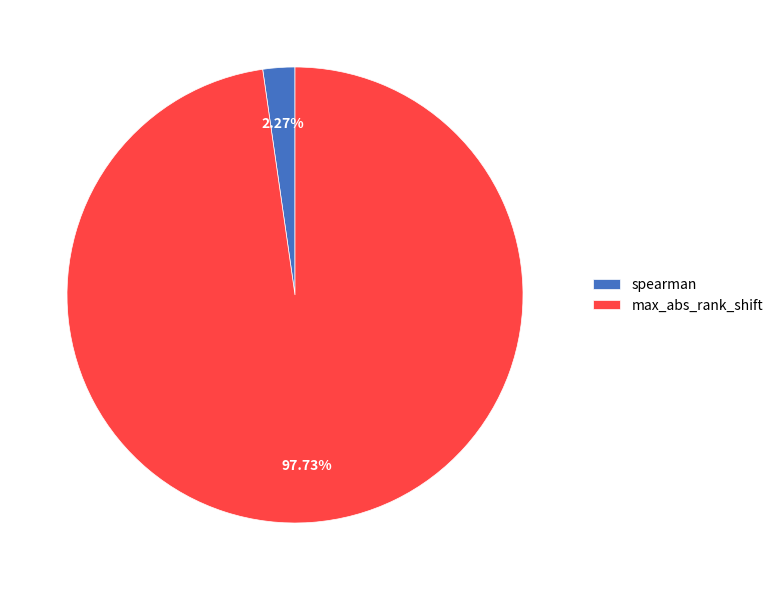

How many slices are in this pie chart?

2